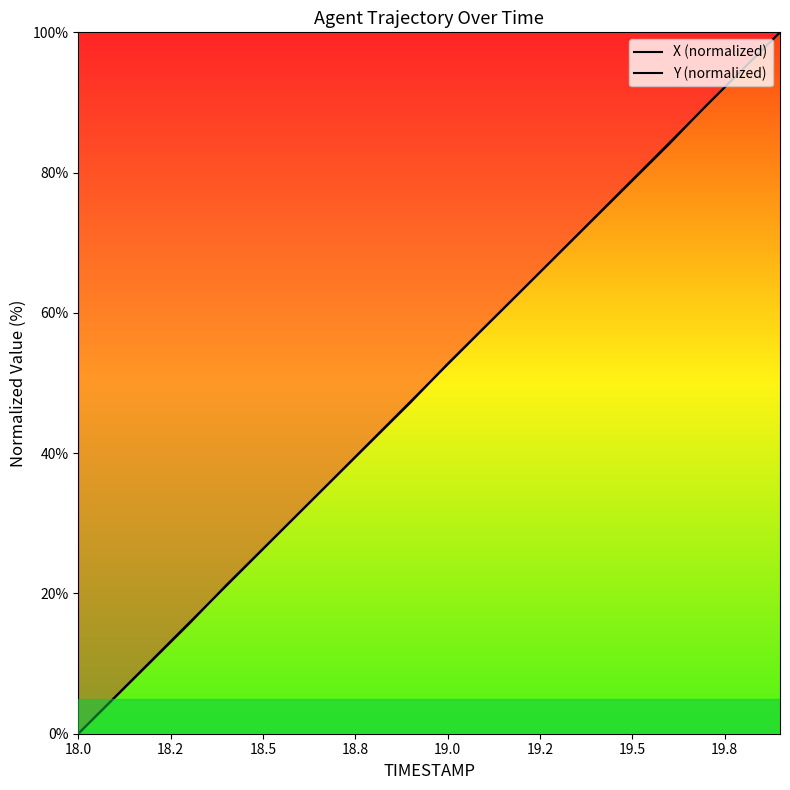

Reading right to left, what are all the values shown in this chart?

X (normalized): 100.0	94.8	89.5	84.2	79.0	73.7	68.4	63.2	57.9	52.7	47.4	42.1	36.8	31.6	26.3	21.0	15.8	10.5	5.3	0.0
Y (normalized): 100.0	94.8	89.6	84.1	78.9	73.6	68.4	63.2	58.0	52.7	47.3	42.0	36.8	31.6	26.4	21.1	15.7	10.4	5.2	0.0